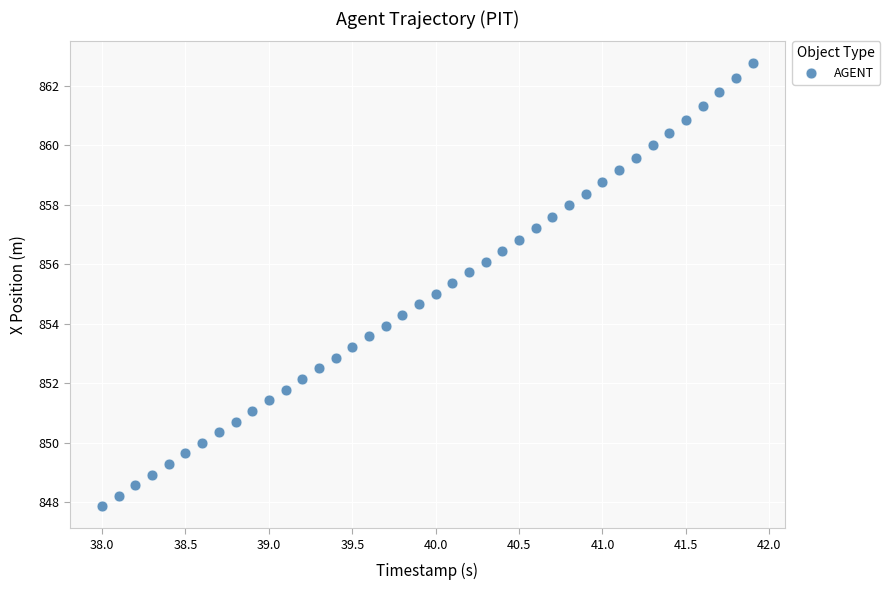

What is the range of X values (max minus min)?

3.9